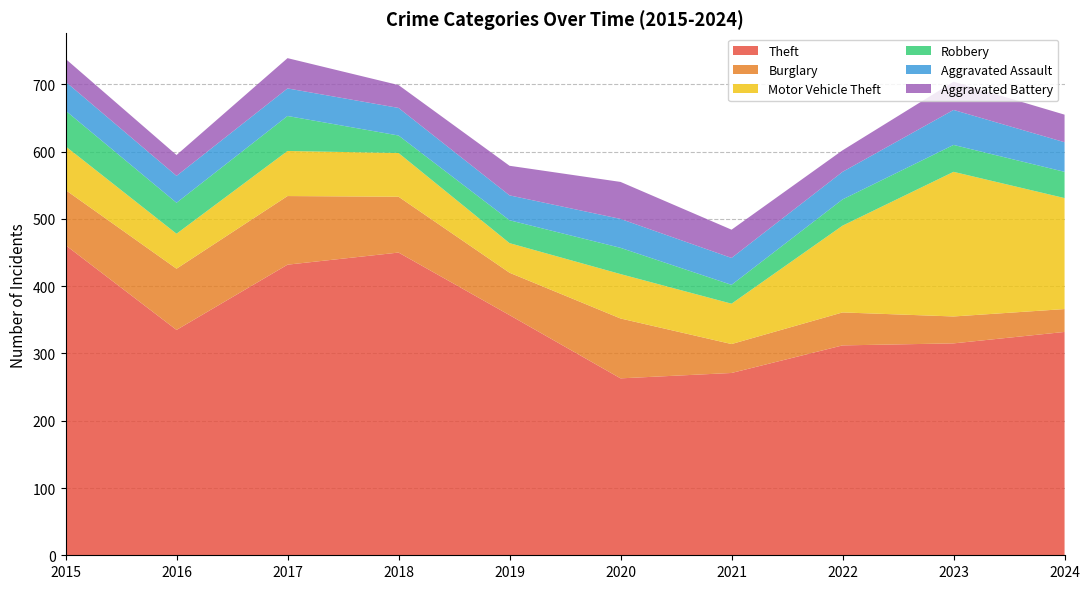

Reading left to right, what are all the values shown in this chart?

Theft: 2015=461	2016=335	2017=432	2018=450	2019=357	2020=263	2021=271	2022=312	2023=315	2024=332
Burglary: 2015=82	2016=91	2017=102	2018=83	2019=63	2020=89	2021=43	2022=49	2023=40	2024=34
Motor Vehicle Theft: 2015=65	2016=52	2017=67	2018=65	2019=44	2020=66	2021=60	2022=129	2023=215	2024=165
Robbery: 2015=53	2016=46	2017=52	2018=26	2019=34	2020=39	2021=28	2022=39	2023=40	2024=39
Aggravated Assault: 2015=43	2016=40	2017=41	2018=41	2019=37	2020=43	2021=40	2022=41	2023=52	2024=44
Aggravated Battery: 2015=34	2016=31	2017=45	2018=34	2019=44	2020=55	2021=42	2022=32	2023=42	2024=41